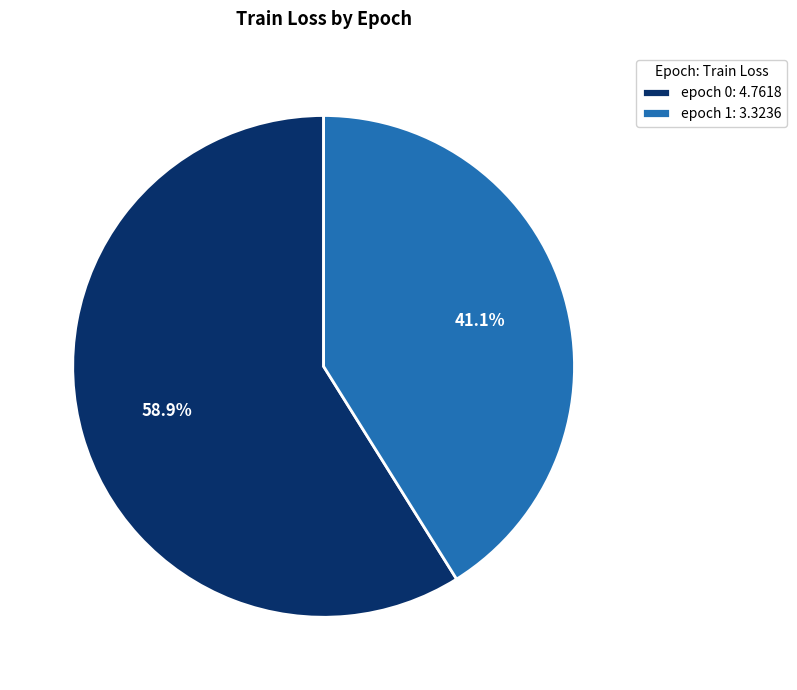

Which category has the biggest portion of the pie?

epoch 0